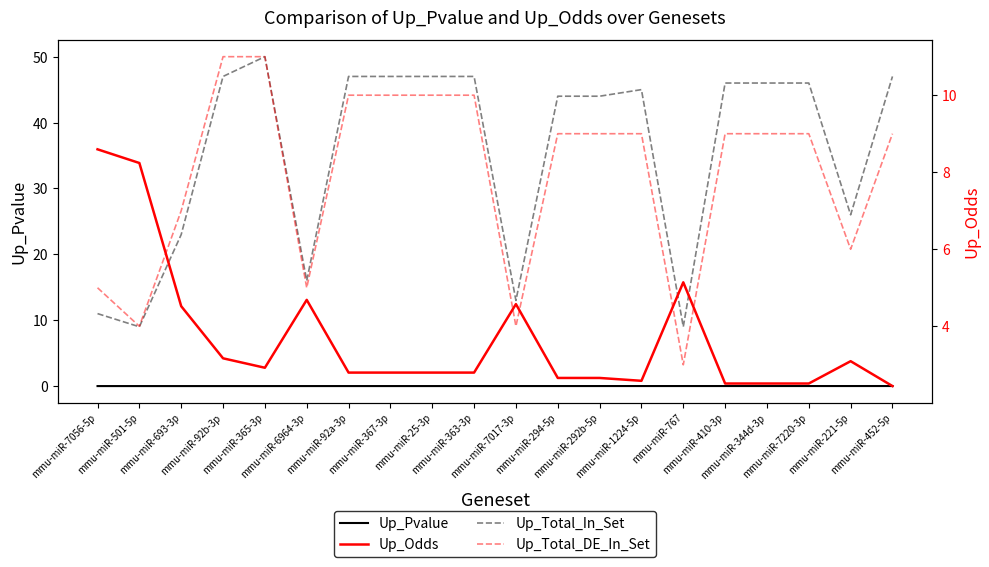

At which label does Up_Total_DE_In_Set reach its minimum?

mmu-miR-767